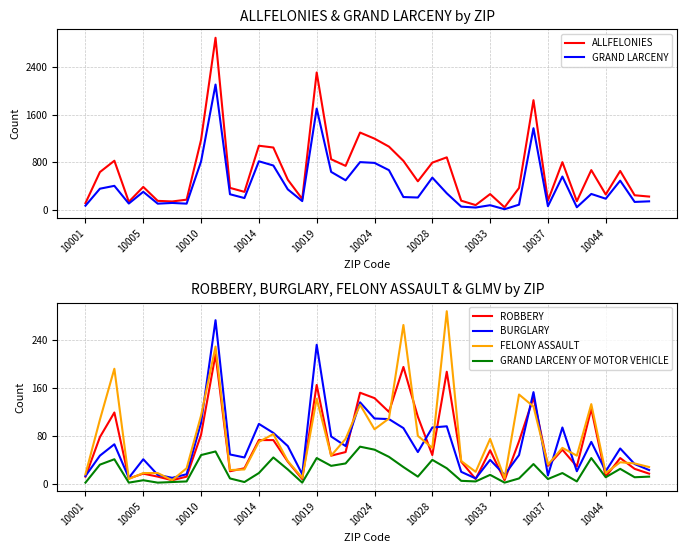

Which series has the widest spread of values?

ALLFELONIES